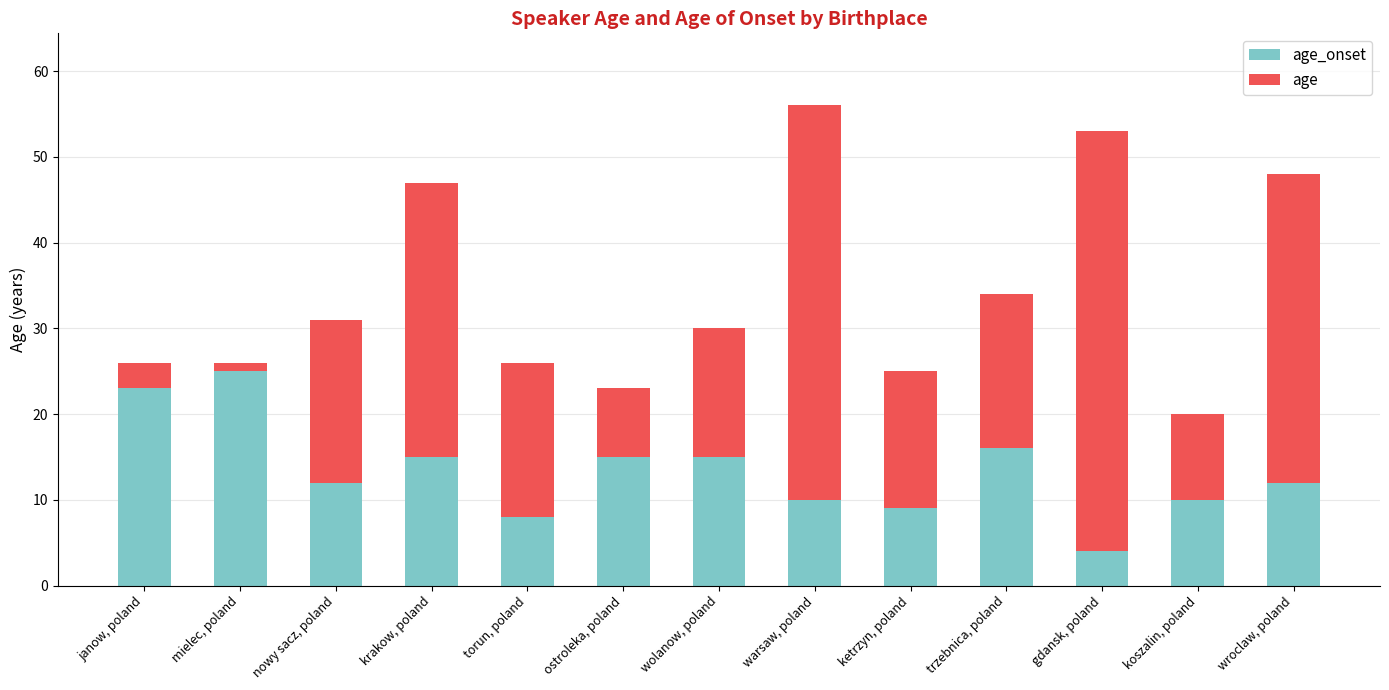

At which category is the sum across all series the highest?

warsaw, poland